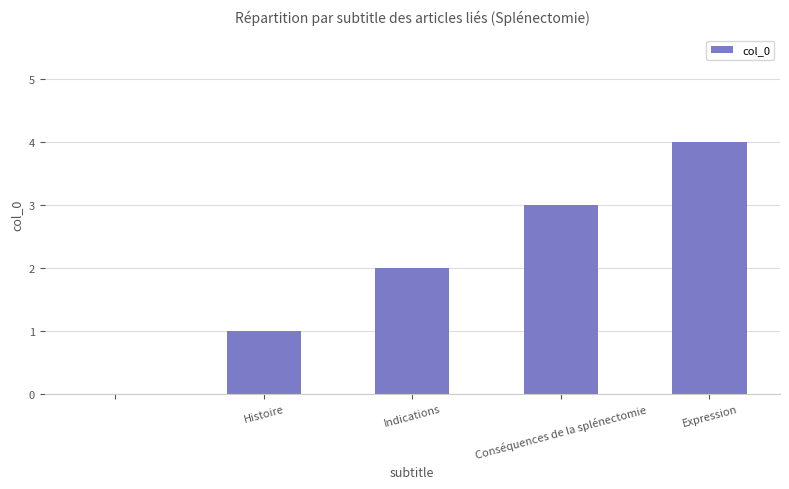

How many data points does each series have?

5